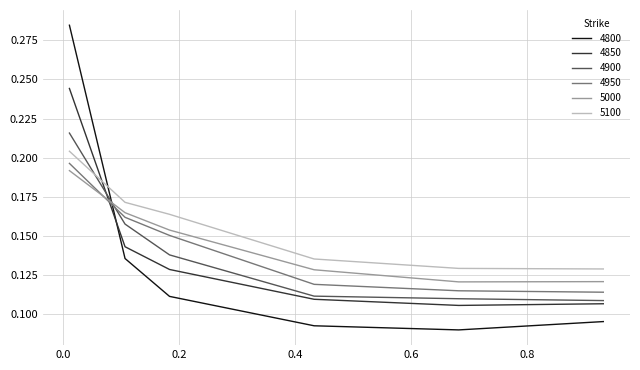

Which series has the widest spread of values?

4800